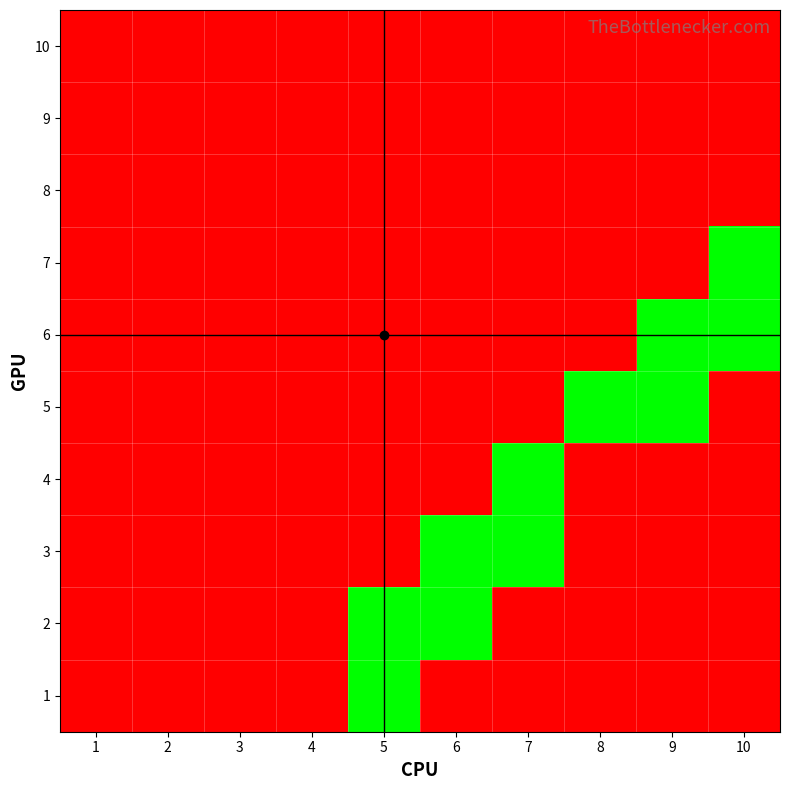

Which label corresponds to the largest value in the chart?

10